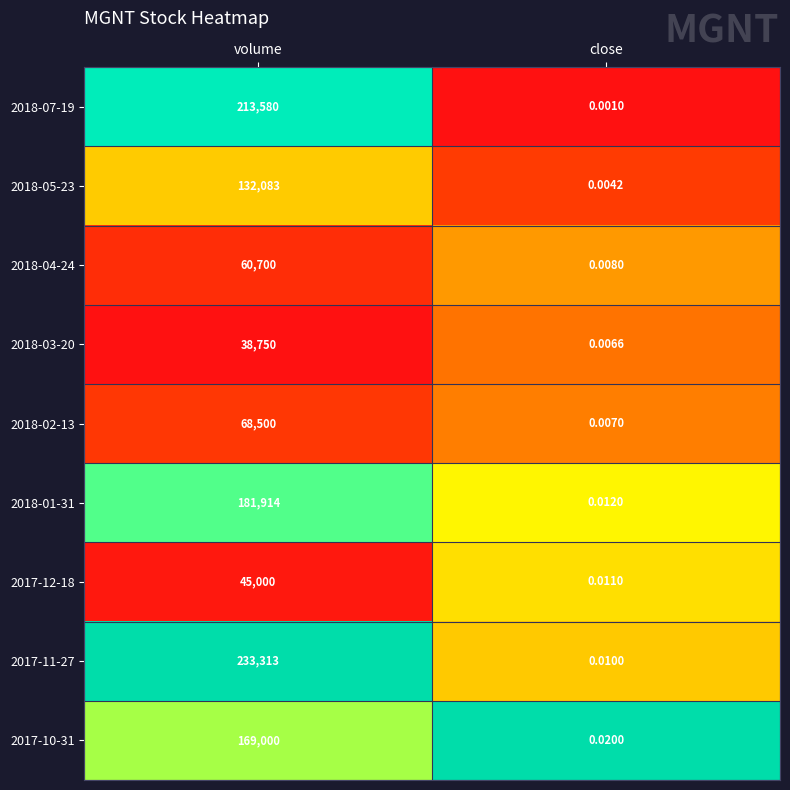

Which category has the highest value across all series?

volume